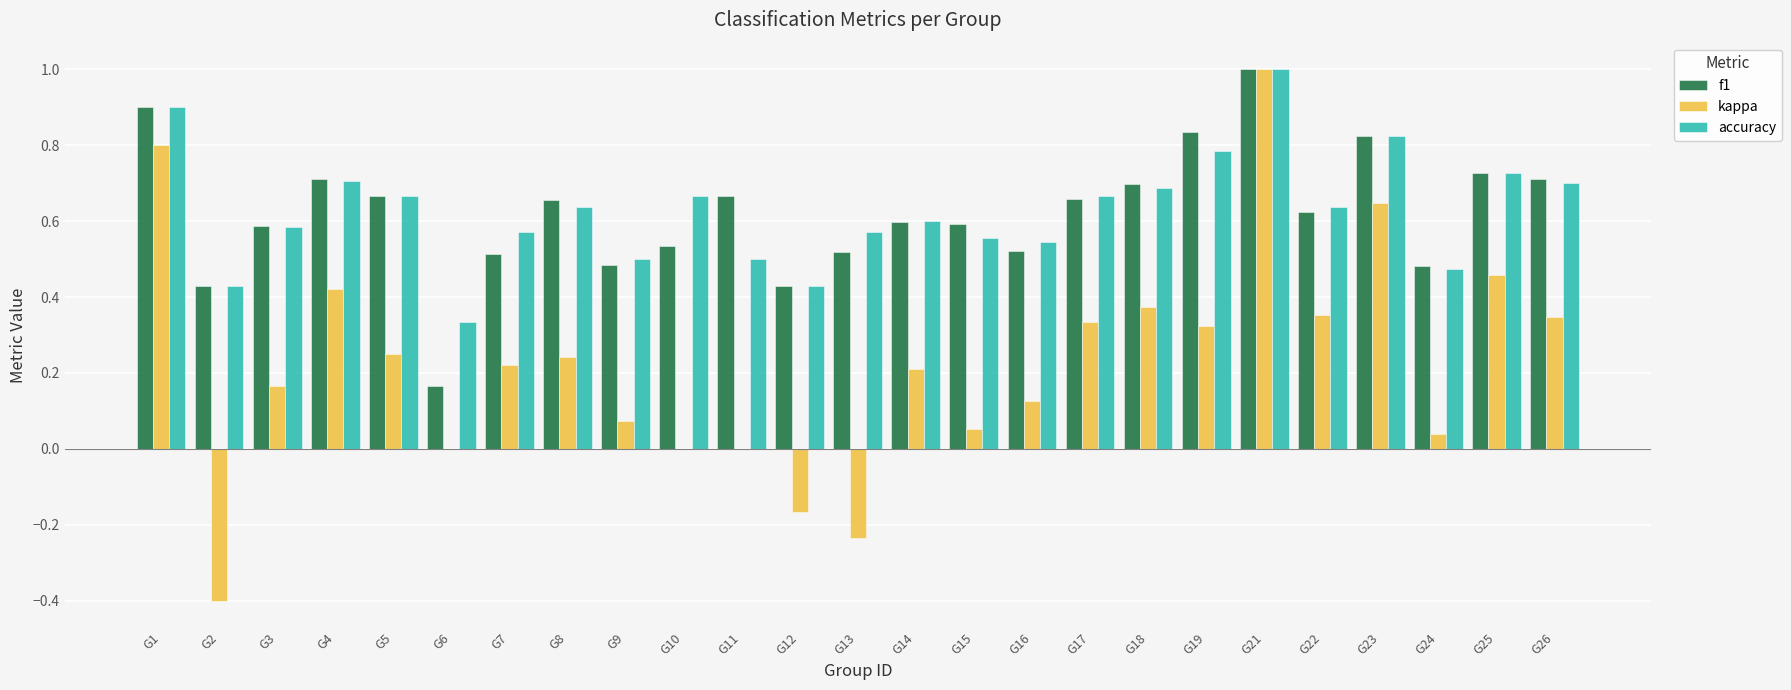

At which category is the sum across all series the highest?

G21